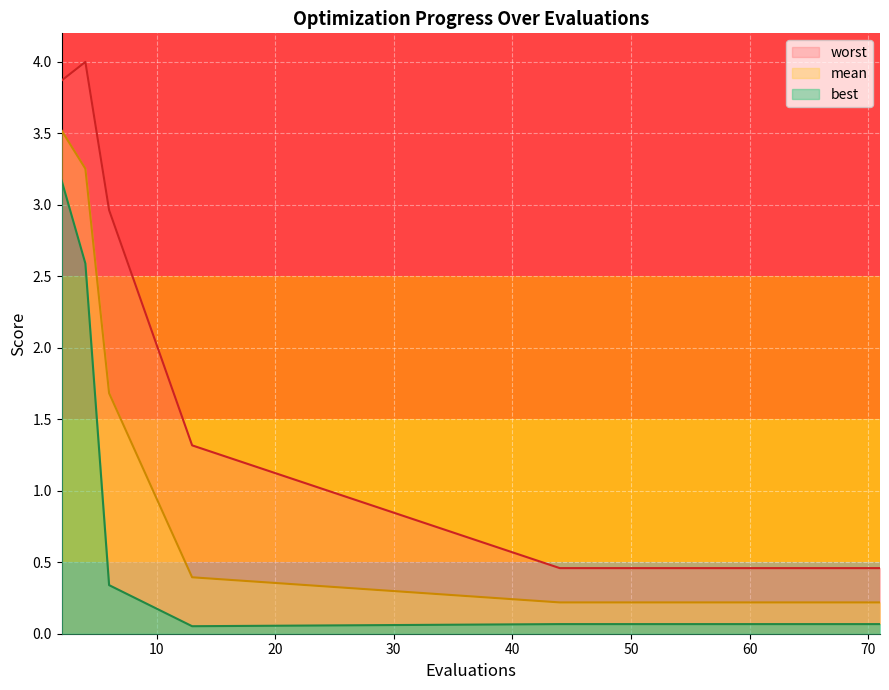

The value of best at 70 is 0.1. True or false?

False